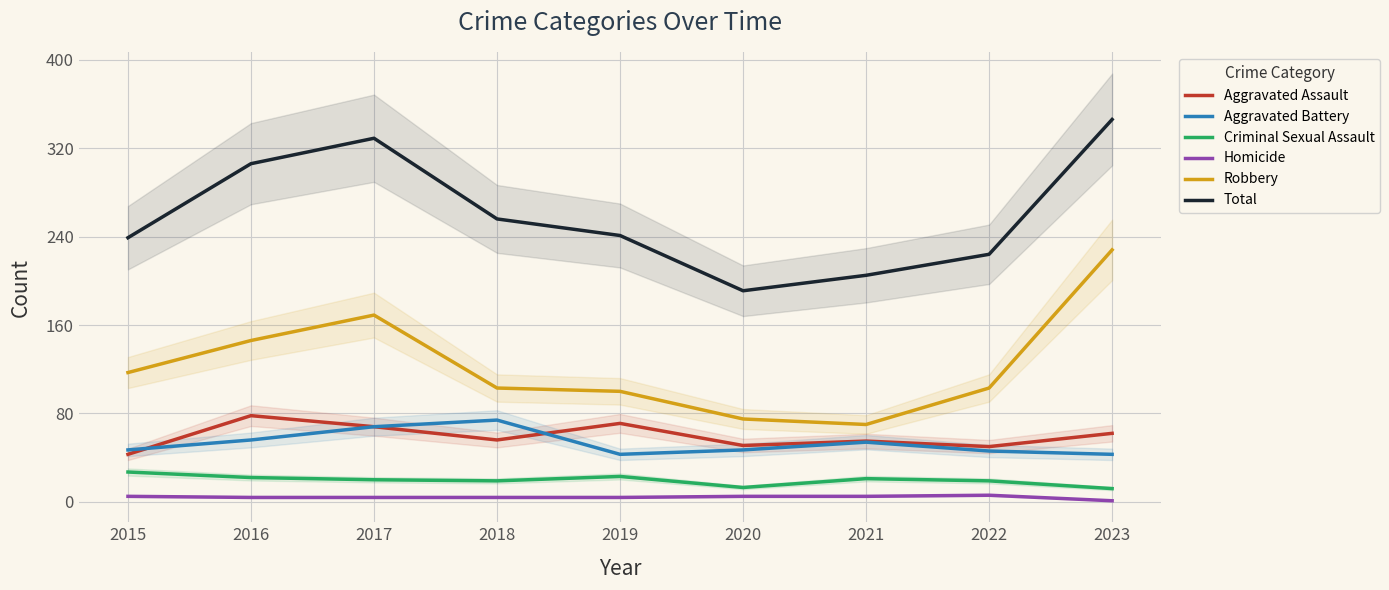

Reading left to right, transcribe all the data shown in this chart.

Aggravated Assault: 2015=43	2016=78	2017=68	2018=56	2019=71	2020=51	2021=55	2022=50	2023=62
Aggravated Battery: 2015=47	2016=56	2017=68	2018=74	2019=43	2020=47	2021=54	2022=46	2023=43
Criminal Sexual Assault: 2015=27	2016=22	2017=20	2018=19	2019=23	2020=13	2021=21	2022=19	2023=12
Homicide: 2015=5	2016=4	2017=4	2018=4	2019=4	2020=5	2021=5	2022=6	2023=1
Robbery: 2015=117	2016=146	2017=169	2018=103	2019=100	2020=75	2021=70	2022=103	2023=228
Total: 2015=239	2016=306	2017=329	2018=256	2019=241	2020=191	2021=205	2022=224	2023=346